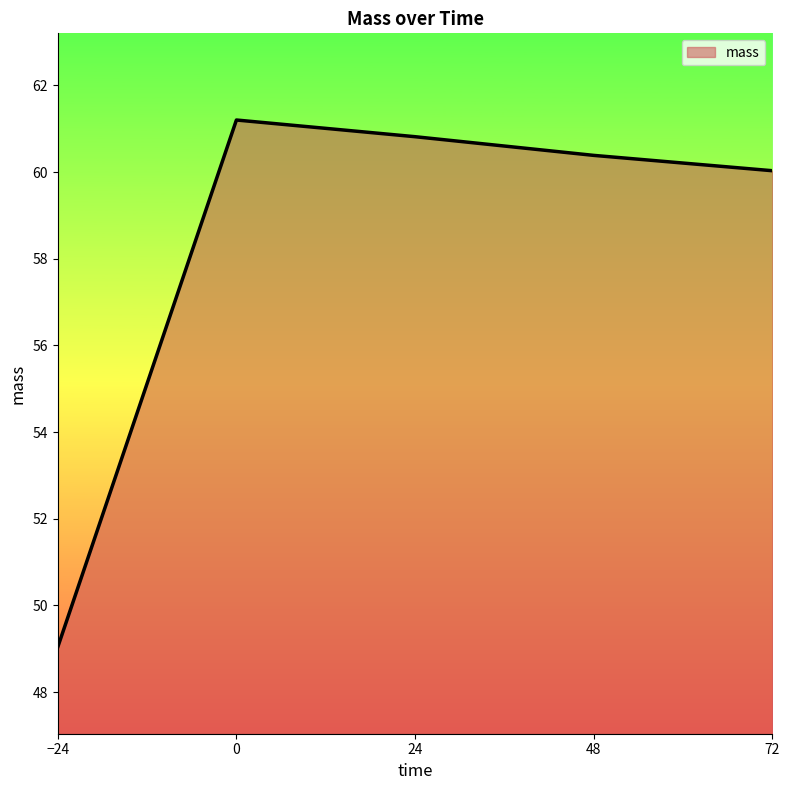

Reading left to right, list all the values displayed in this chart.

49.0	61.2	60.8	60.4	60.0